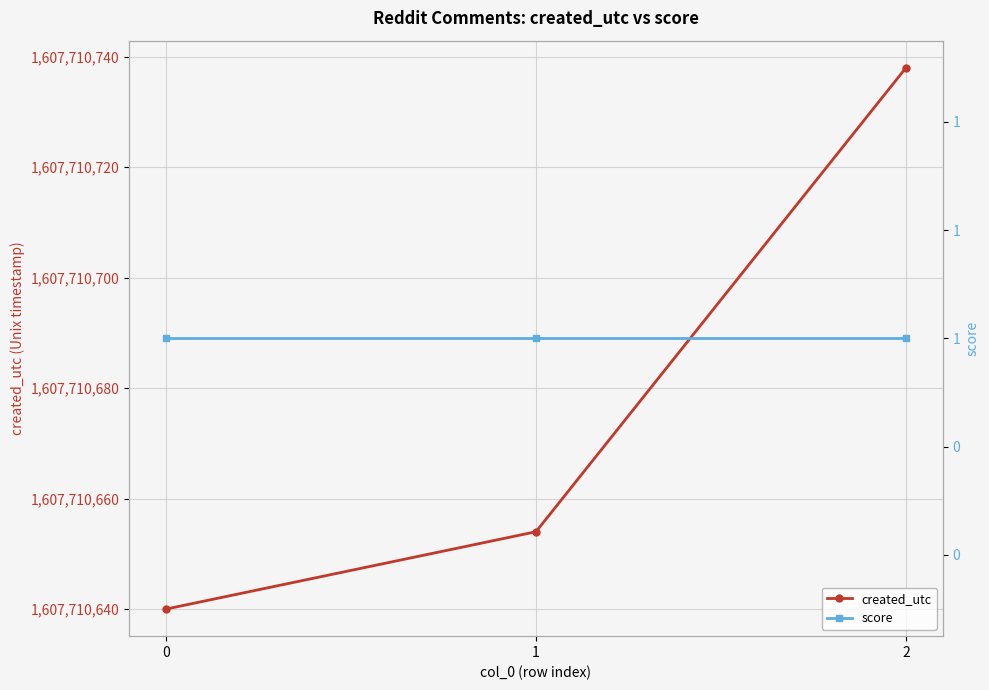

How many lines are shown in the chart?

2